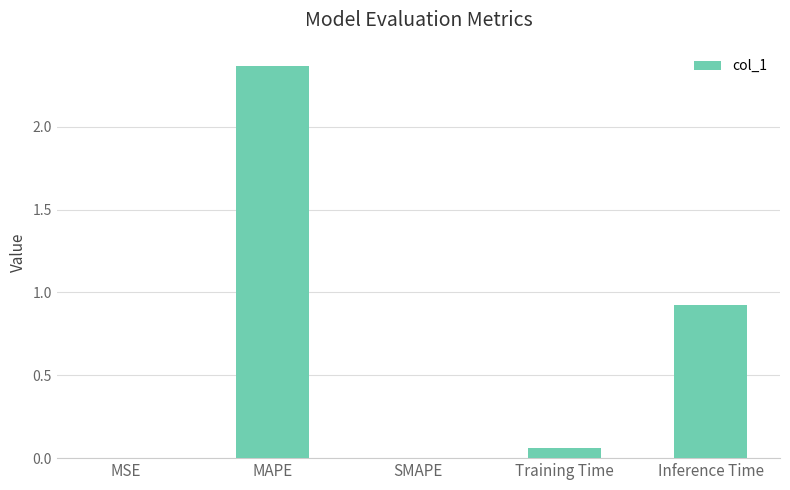

Is it true that the value at Inference Time is 1.6?

False